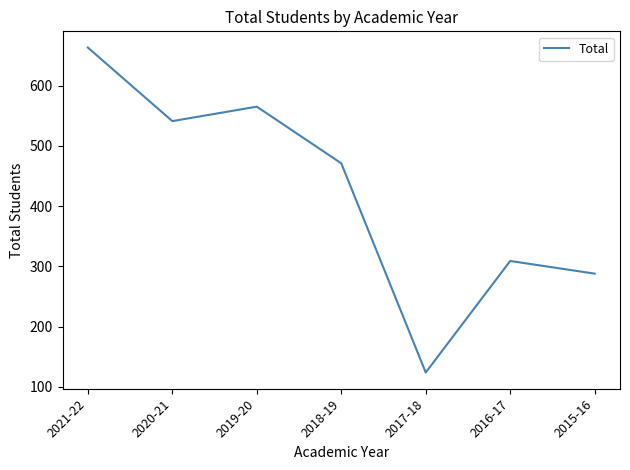

What is the sum of the values at 2016-17 and 2018-19?

780